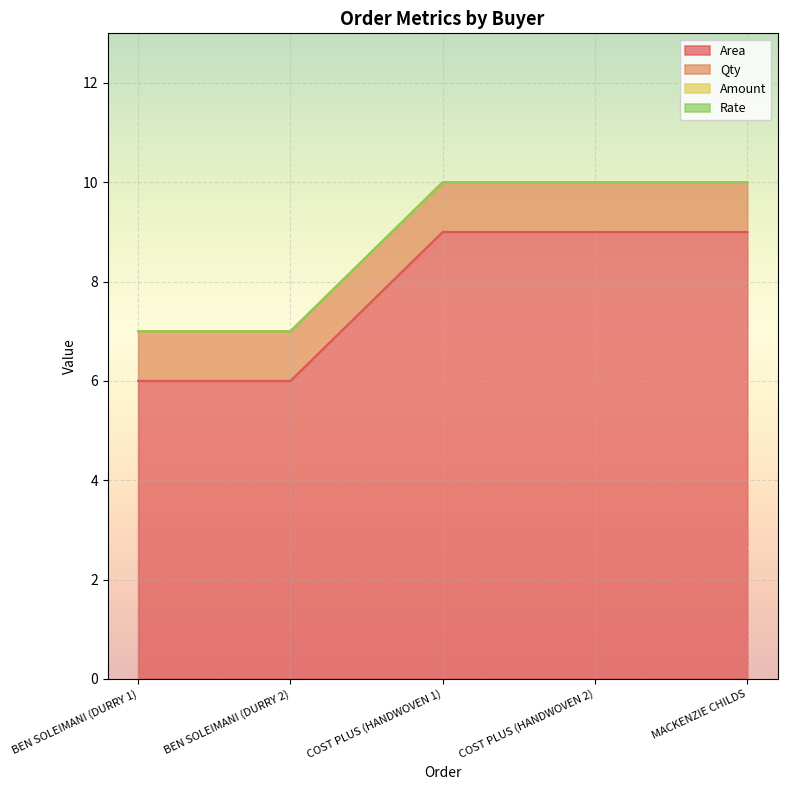

At which label does Amount reach its peak?

BEN SOLEIMANI (DURRY 1)